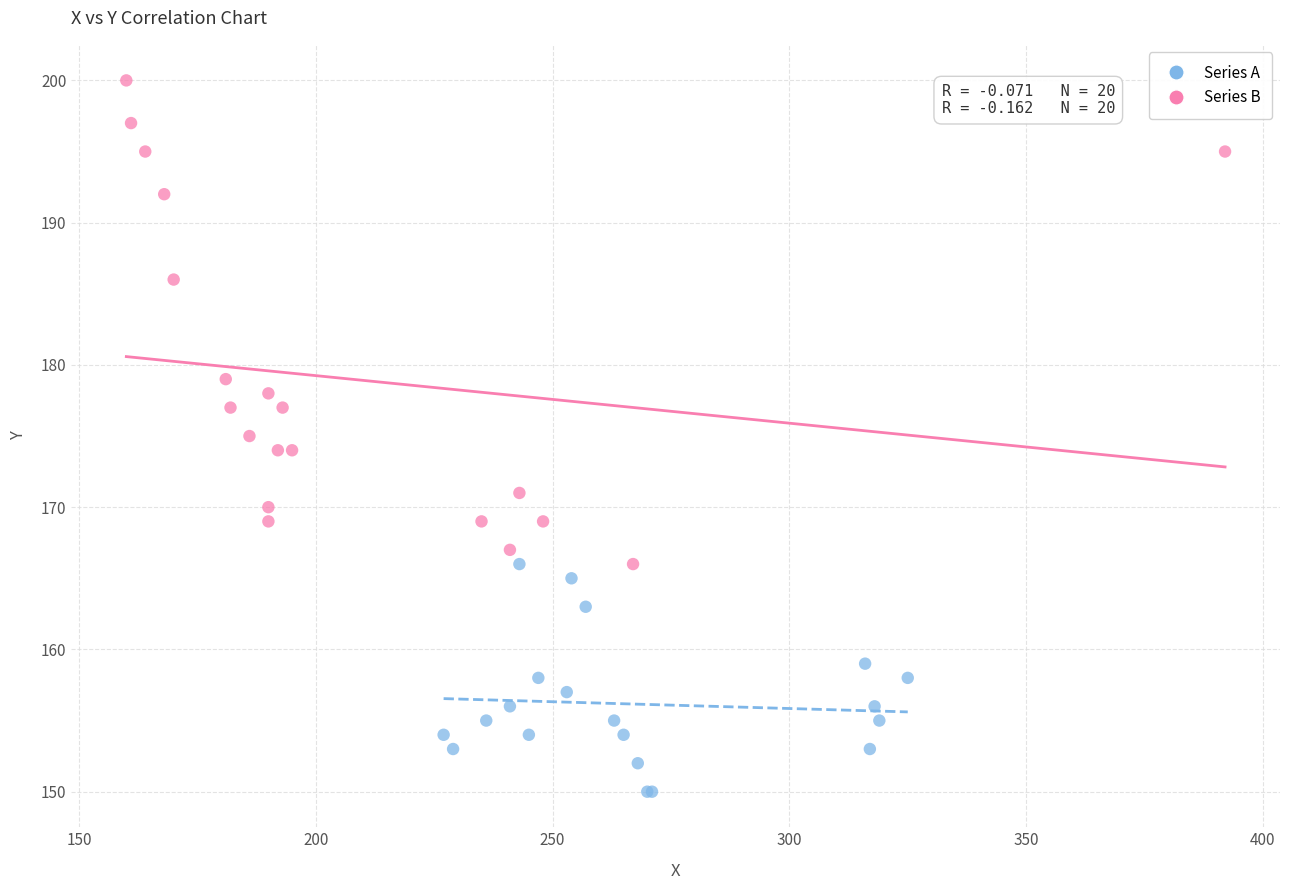

Which series has the largest Y range (max minus min)?

Series B